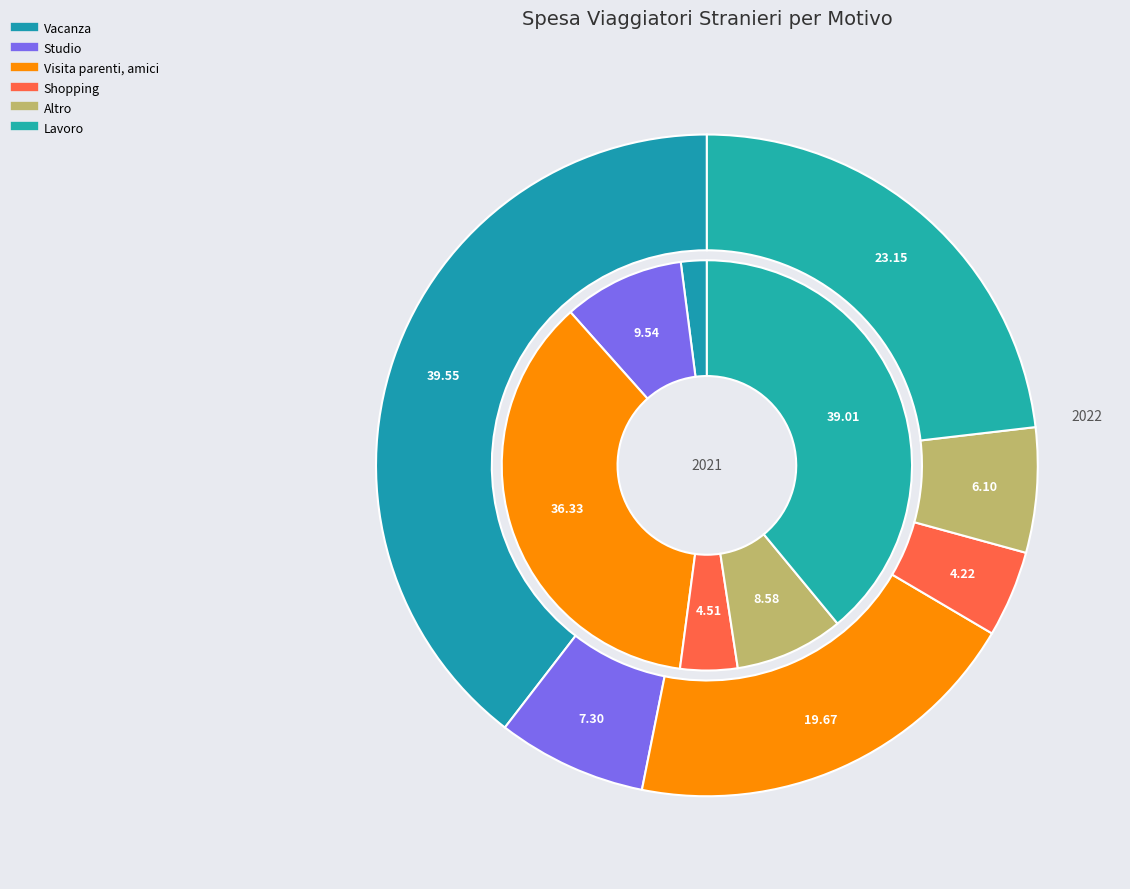

True or false: values_2022 accounts for 48% of the total.

False